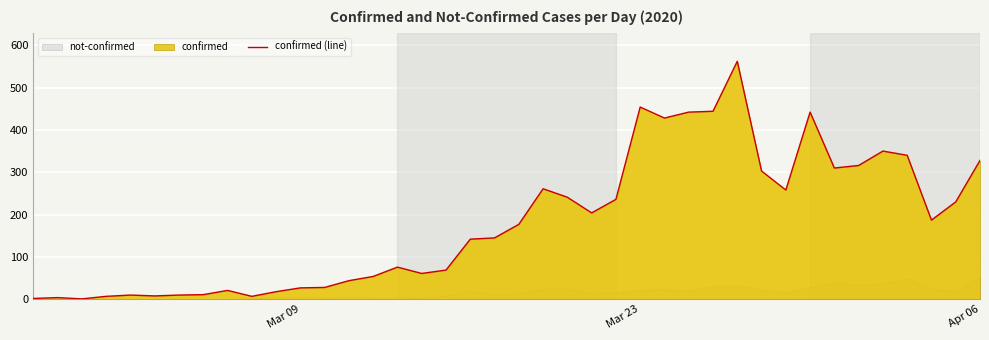

Does the chart display data point markers on the line(s)?

No